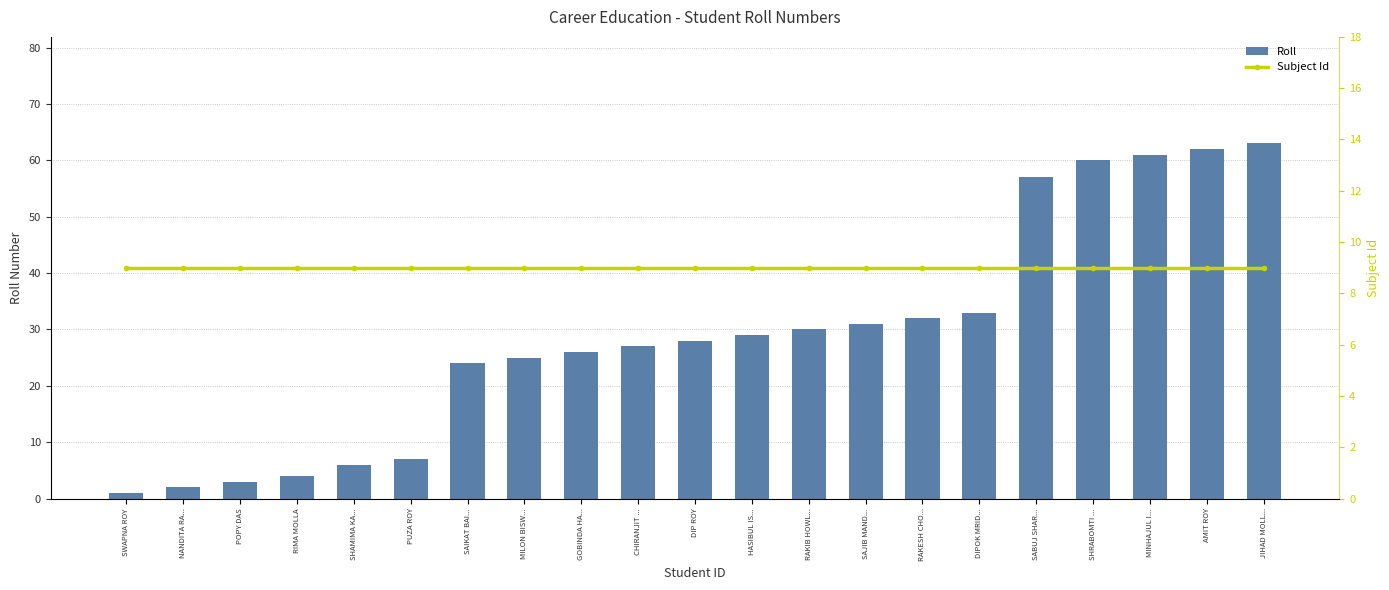

Reading left to right, extract all data points from this chart.

Roll: 1	2	3	4	6	7	24	25	26	27	28	29	30	31	32	33	57	60	61	62	63
Subject Id: 9	9	9	9	9	9	9	9	9	9	9	9	9	9	9	9	9	9	9	9	9